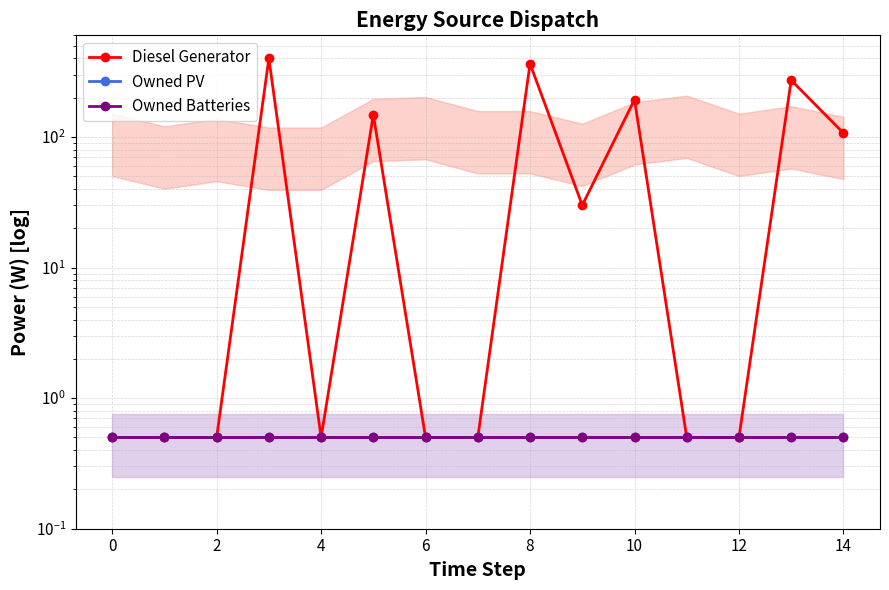

True or false: Diesel Generator and Owned PV intersect in this chart.

False